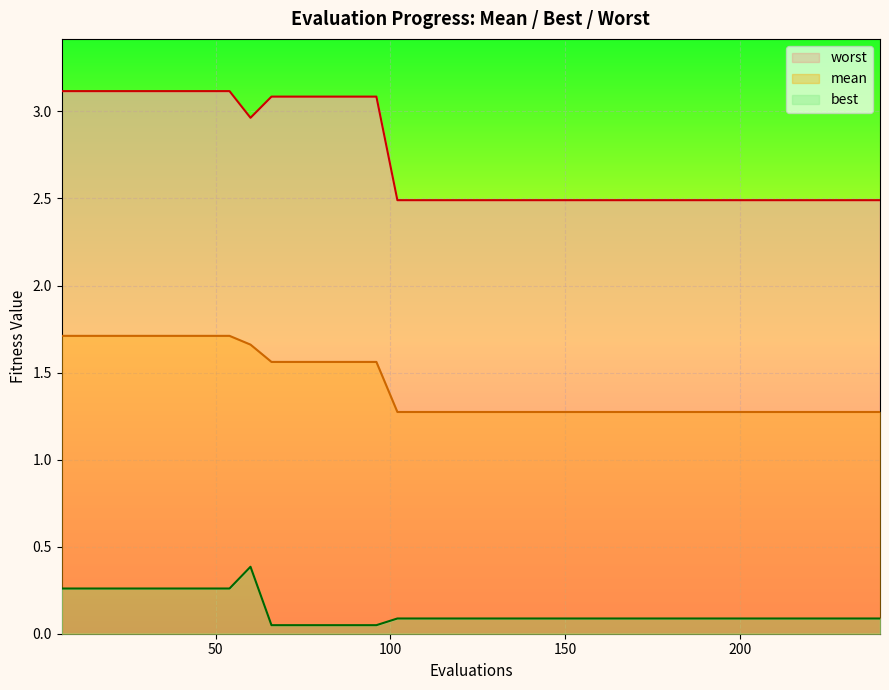

True or false: worst and best cross at least once.

False